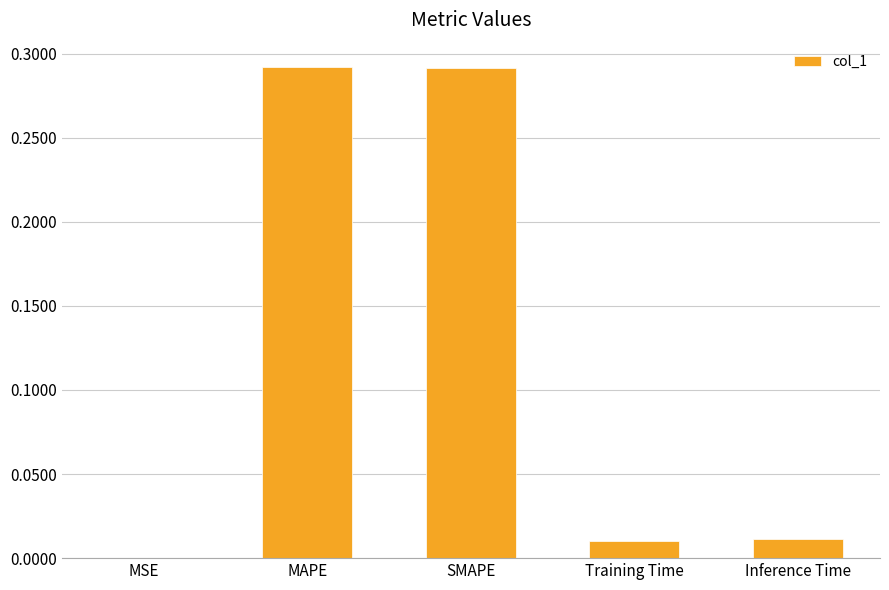

What is the sum of all values?

0.6